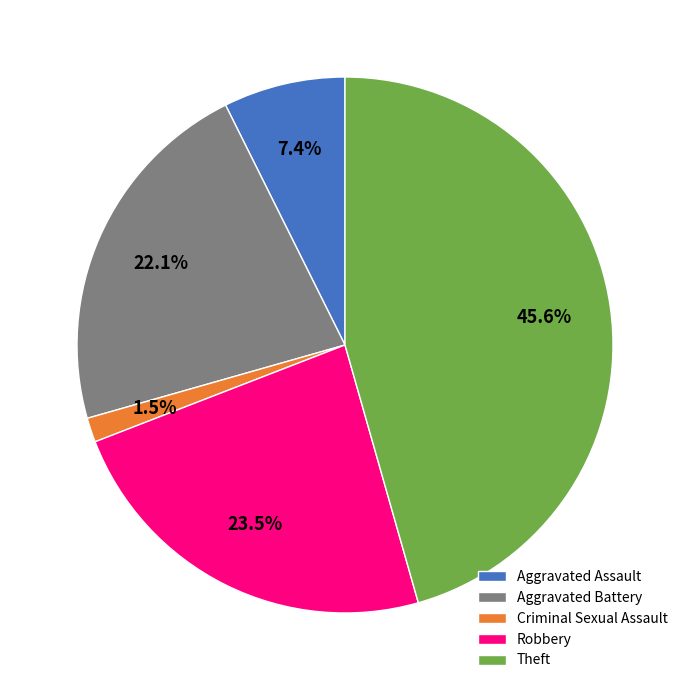

The Criminal Sexual Assault slice represents 10% of the pie. True or false?

False